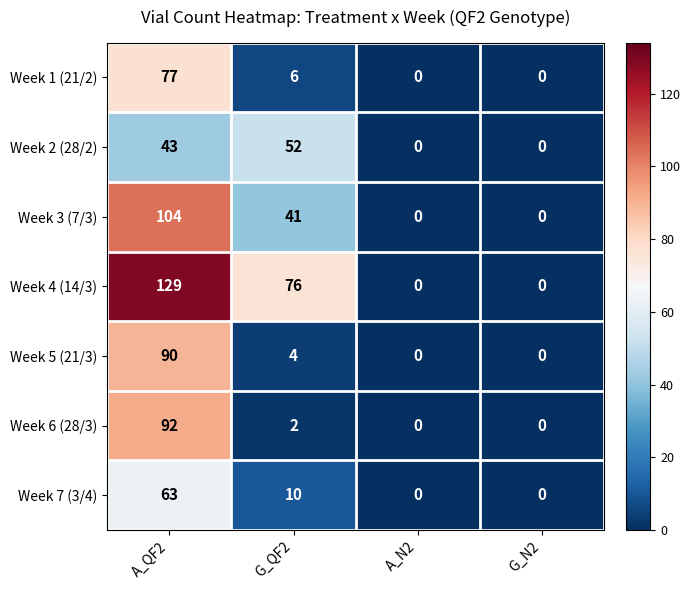

At which label is Week 6 (28/3) closest to 46?

G_QF2